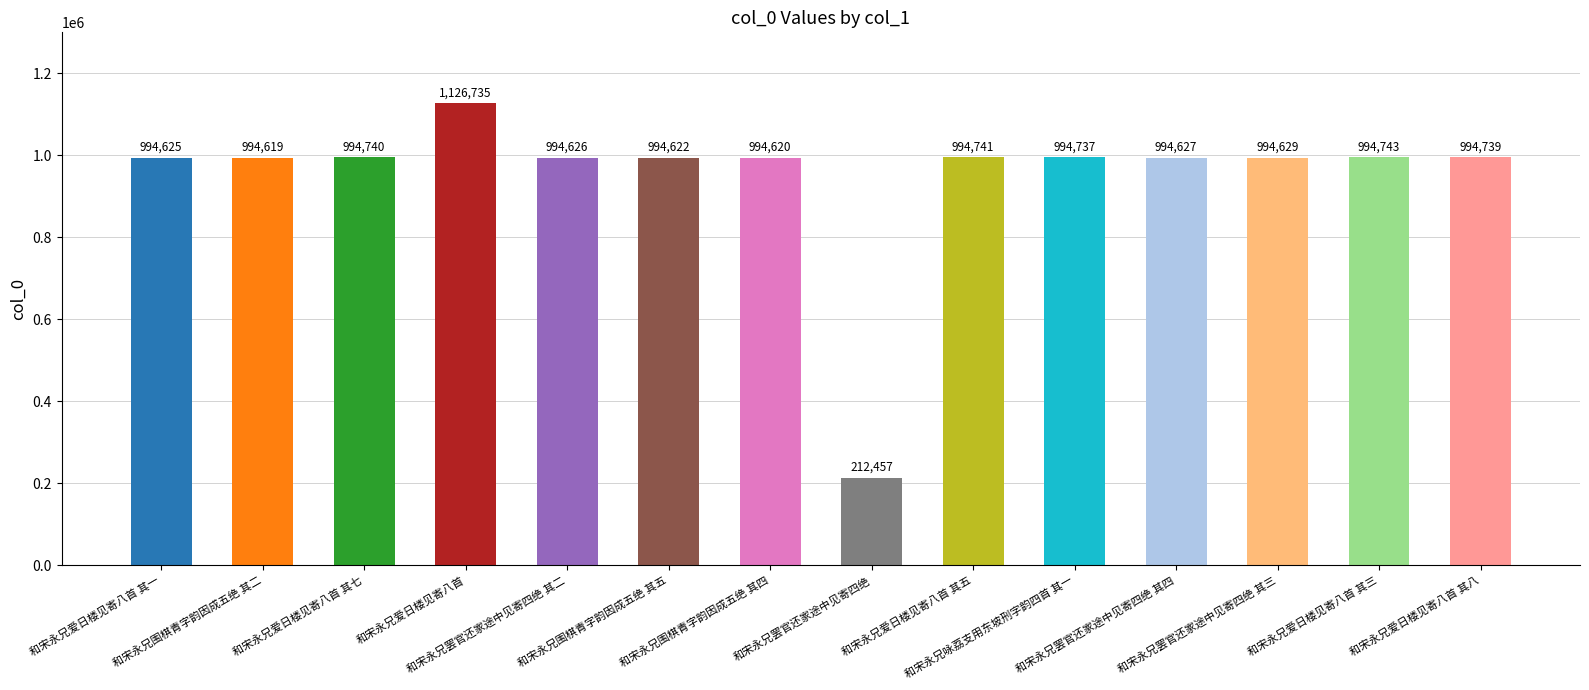

List the labels in order of value, smallest first.

和宋永兄罢官还家途中见寄四绝, 和宋永兄围棋青字韵因成五绝 其二, 和宋永兄围棋青字韵因成五绝 其四, 和宋永兄围棋青字韵因成五绝 其五, 和宋永兄爱日楼见寄八首 其一, 和宋永兄罢官还家途中见寄四绝 其二, 和宋永兄罢官还家途中见寄四绝 其四, 和宋永兄罢官还家途中见寄四绝 其三, 和宋永兄咏荔支用东坡刑字韵四首 其一, 和宋永兄爱日楼见寄八首 其八, 和宋永兄爱日楼见寄八首 其七, 和宋永兄爱日楼见寄八首 其五, 和宋永兄爱日楼见寄八首 其三, 和宋永兄爱日楼见寄八首